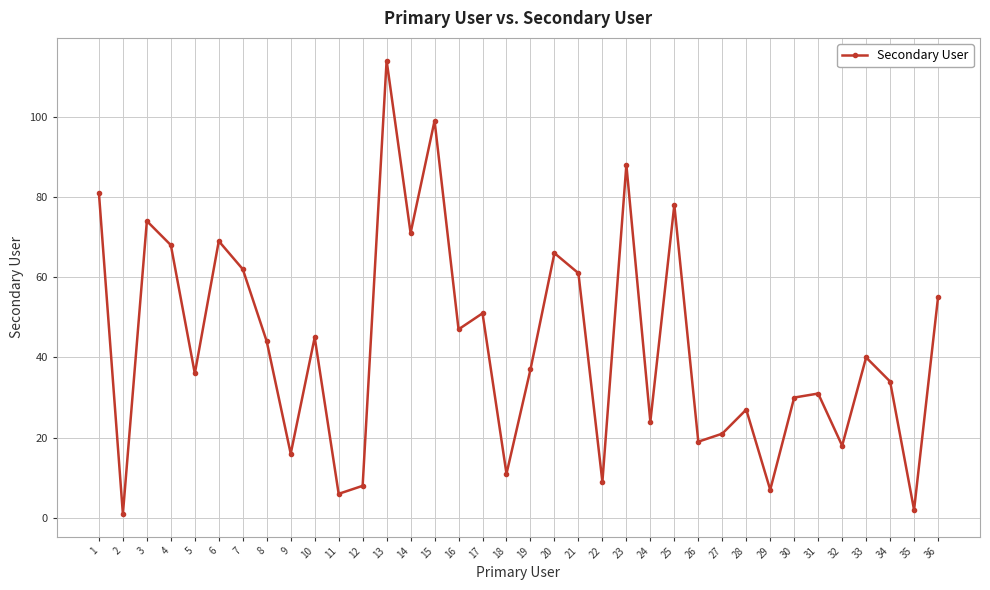

List the labels in order of value, largest first.

13, 15, 23, 1, 25, 3, 14, 6, 4, 20, 7, 21, 36, 17, 16, 10, 8, 33, 19, 5, 34, 31, 30, 28, 24, 27, 26, 32, 9, 18, 22, 12, 29, 11, 35, 2